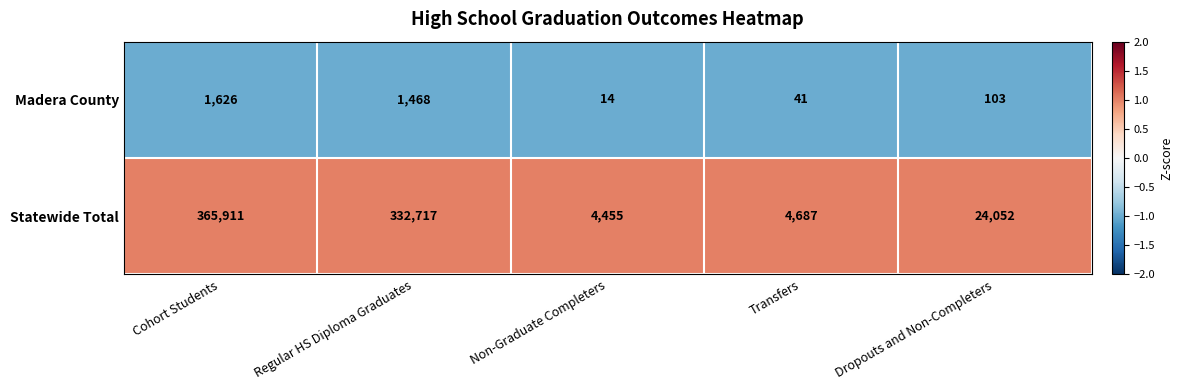

At which label does Statewide Total reach its minimum?

Non-Graduate Completers